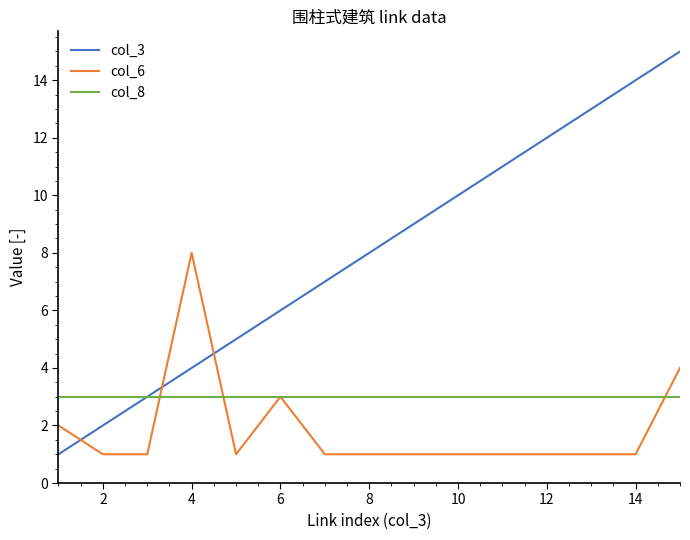

What is the greatest value displayed?

15